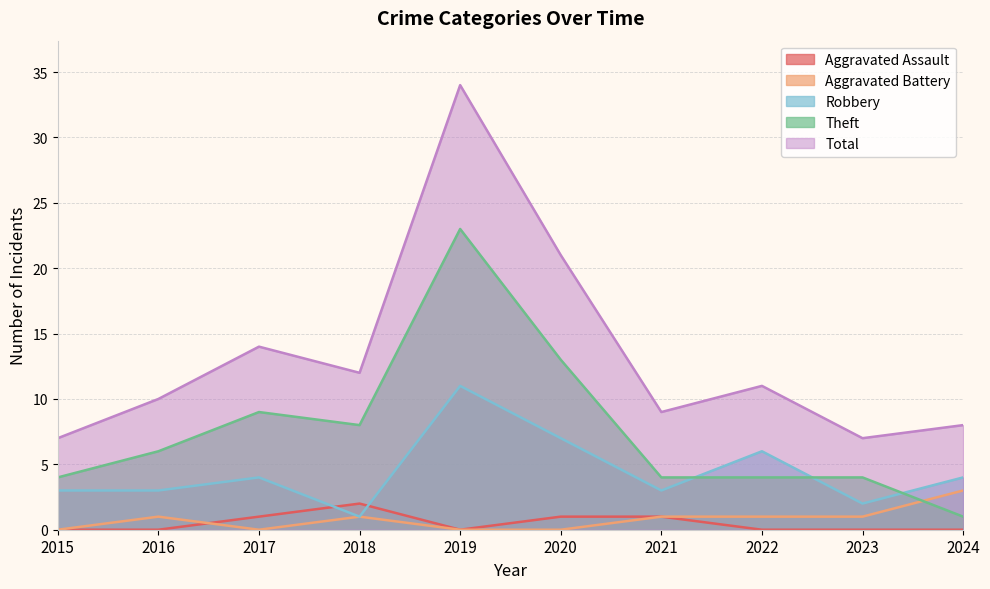

At which category does the chart reach its minimum across all series?

2015